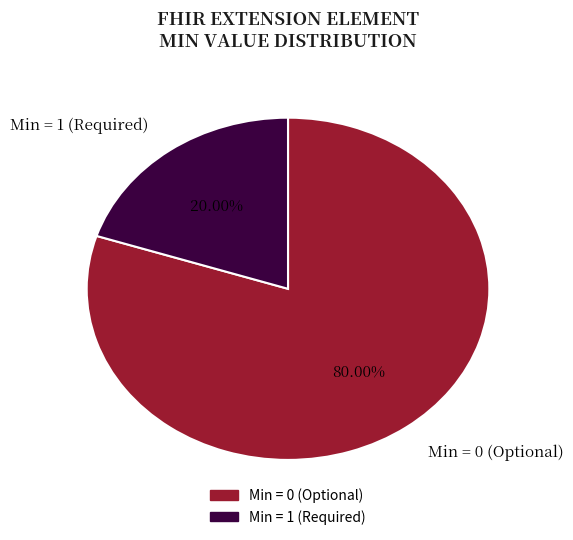

How many slices are in this pie chart?

2